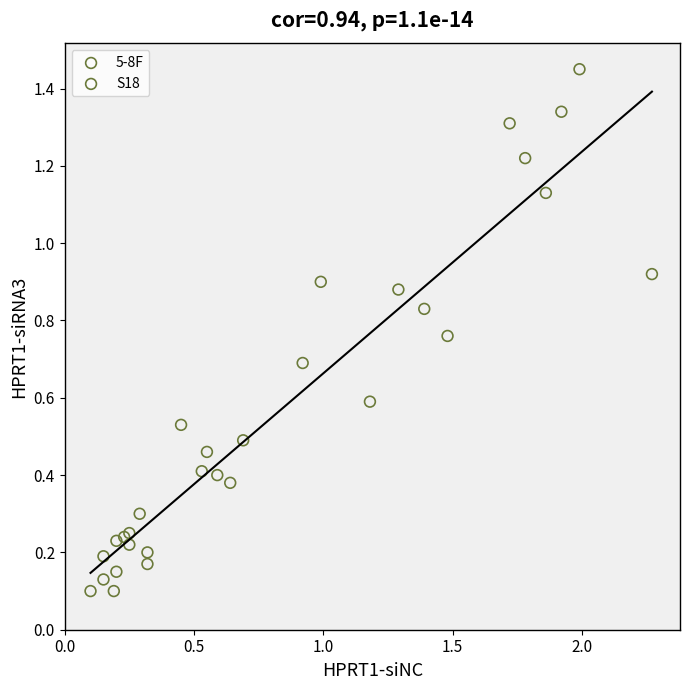

Which series has the widest spread of Y values?

S18